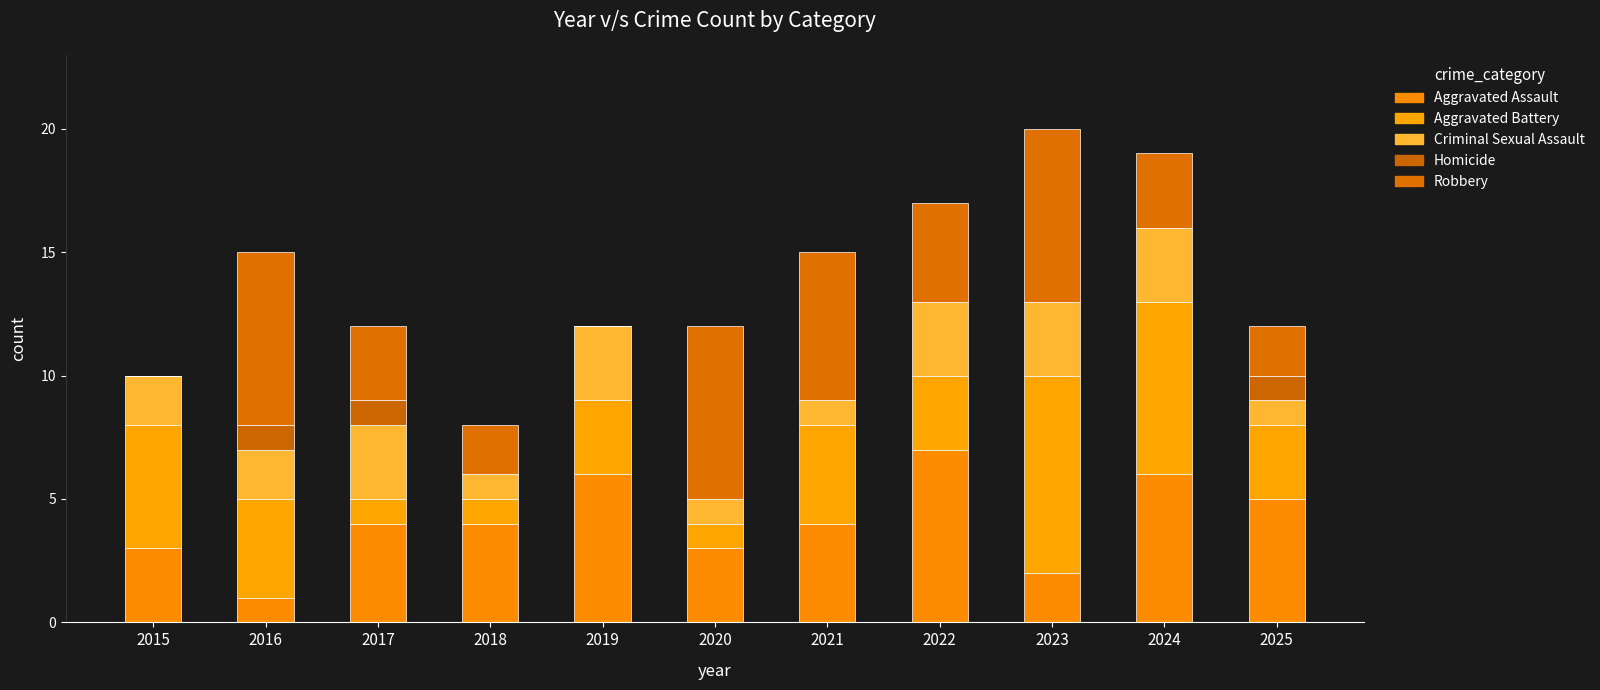

How many distinct data groups are displayed?

5